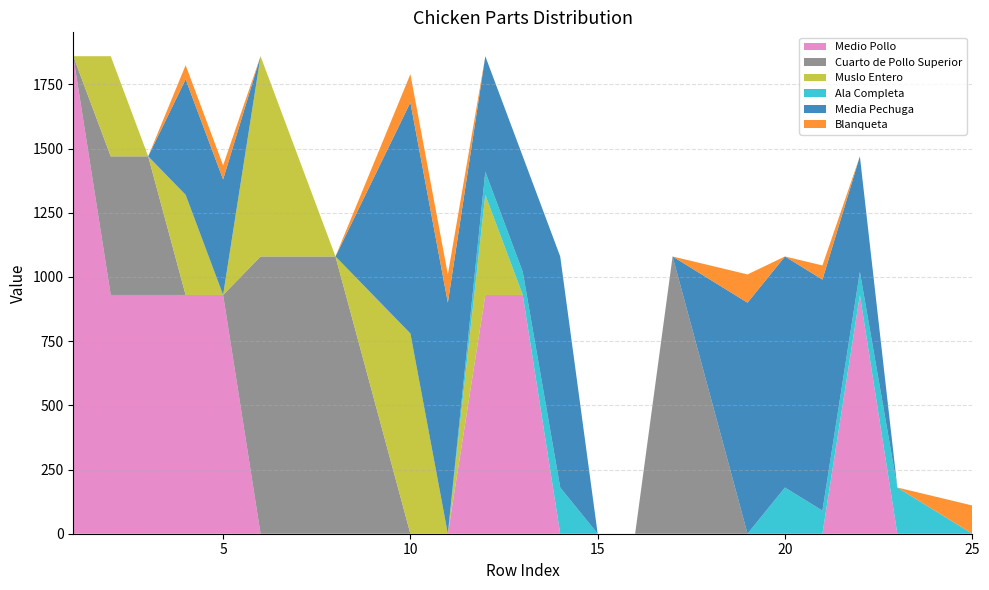

Reading left to right, extract all data points from this chart.

Medio Pollo: 1860	930	930	930	930	0	0	0	0	0	0	930	930	0	0	0	0	0	0	0	0	930	0	0	0
Cuarto de Pollo Superior: 0	540	540	0	0	1080	1080	1080	540	0	0	0	0	0	0	0	1080	540	0	0	0	0	0	0	0
Muslo Entero: 0	390	0	390	0	780	390	0	390	780	0	390	0	0	0	0	0	0	0	0	0	0	0	0	0
Ala Completa: 0	0	0	0	0	0	0	0	0	0	0	90	90	180	0	0	0	0	0	180	90	90	180	90	0
Media Pechuga: 0	0	0	450	450	0	0	0	450	900	900	450	450	900	0	0	0	450	900	900	900	450	0	0	0
Blanqueta: 0	0	0	55	55	0	0	0	55	110	110	0	0	0	0	0	0	55	110	0	55	0	0	55	110